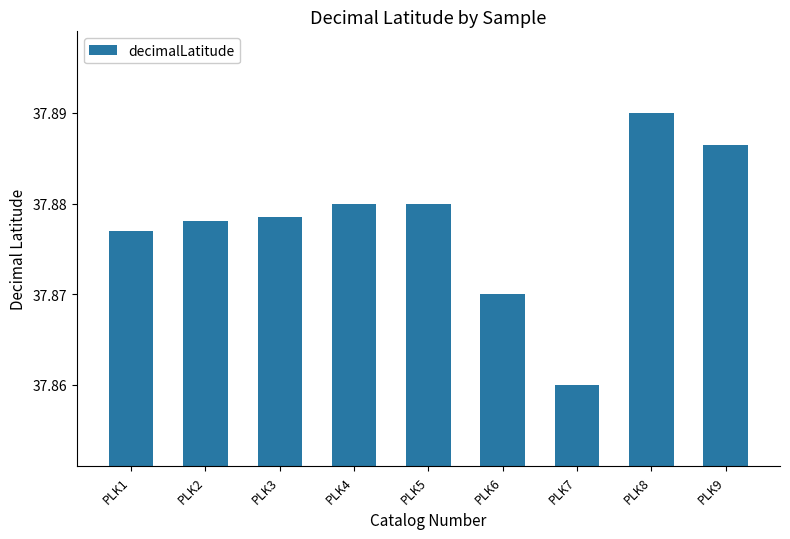

How many values are between 37 and 38?

9